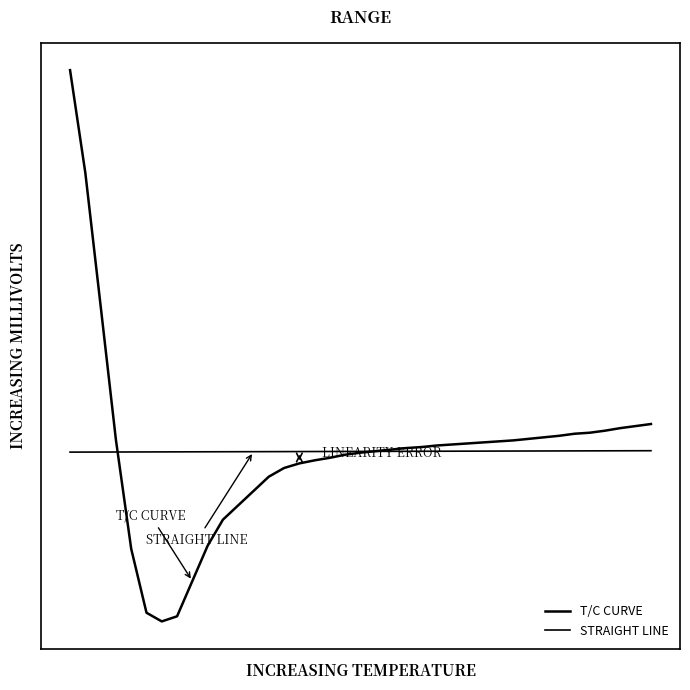

True or false: STRAIGHT LINE and T/C CURVE cross at least once.

True